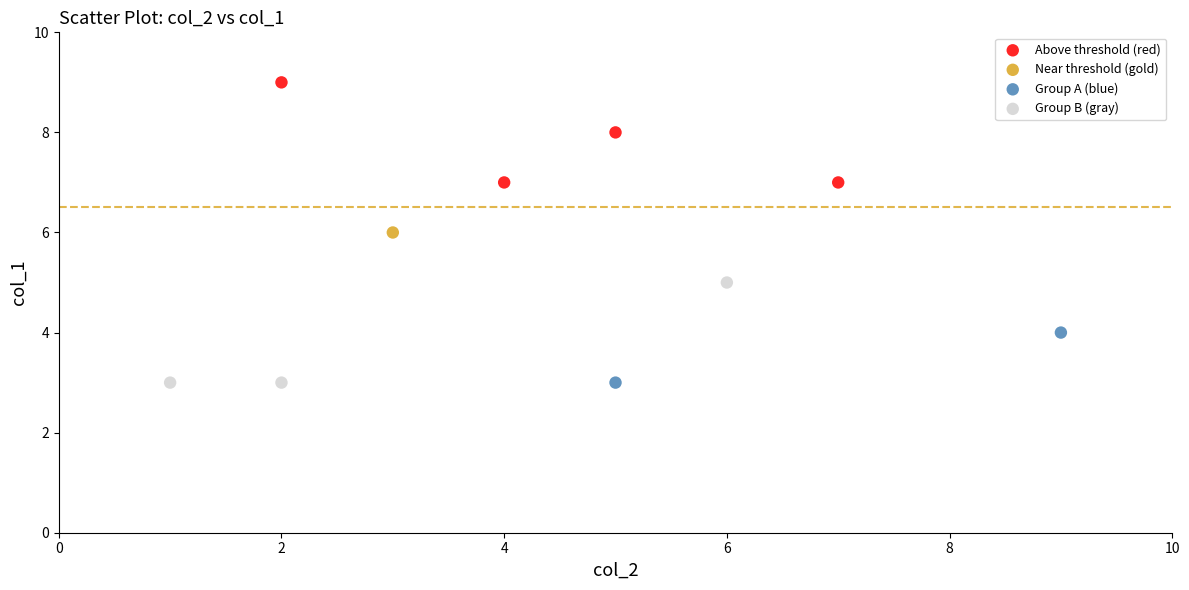

What are all the series names shown in the legend?

Above threshold (red), Near threshold (gold), Group A (blue), Group B (gray)